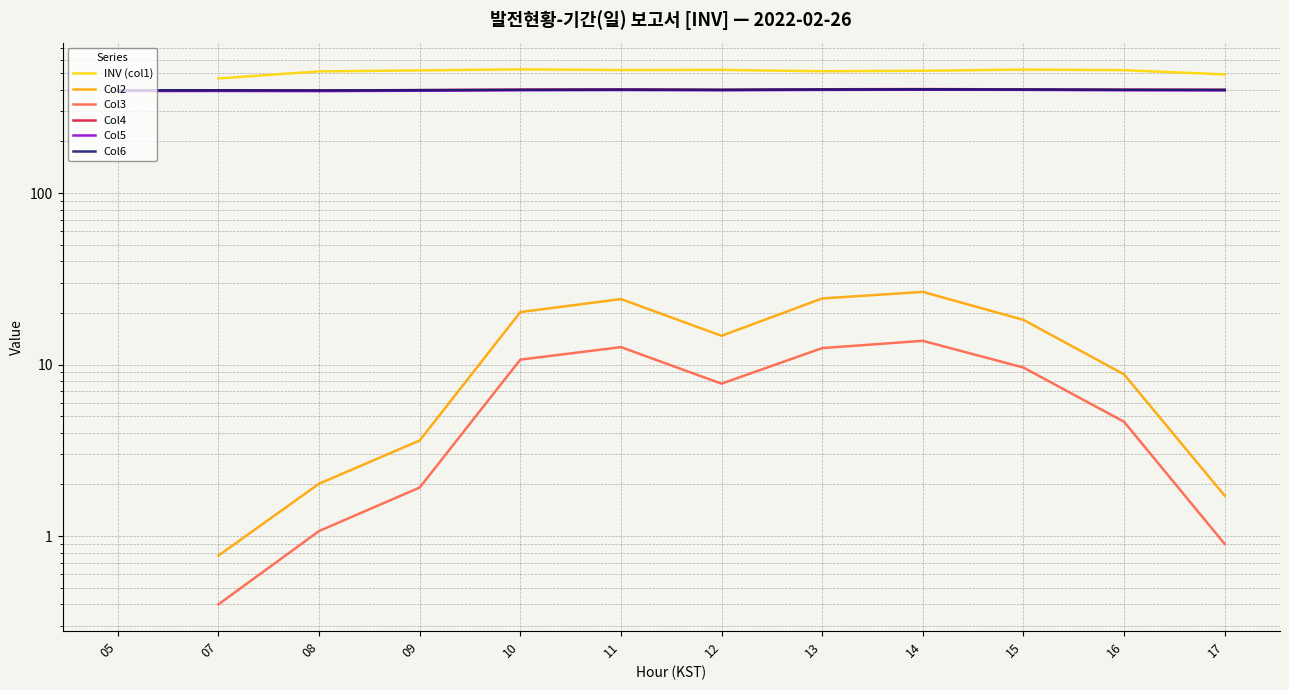

What is the value of the INV (col1) point at the 8th from the left?

513.5